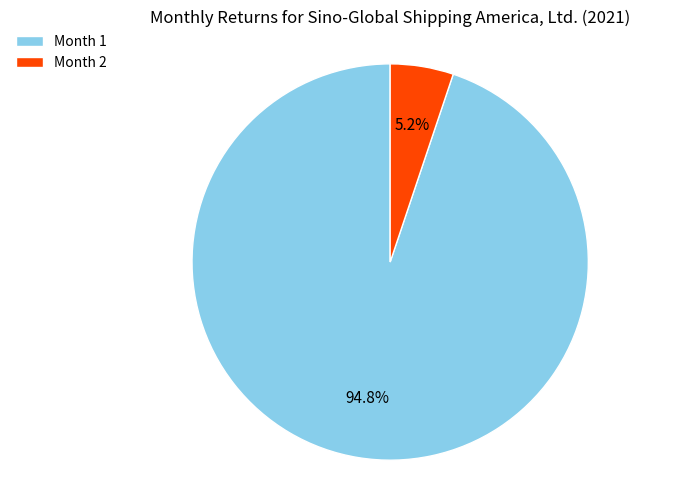

Which has a higher value, Month 1 or Month 2?

Month 1